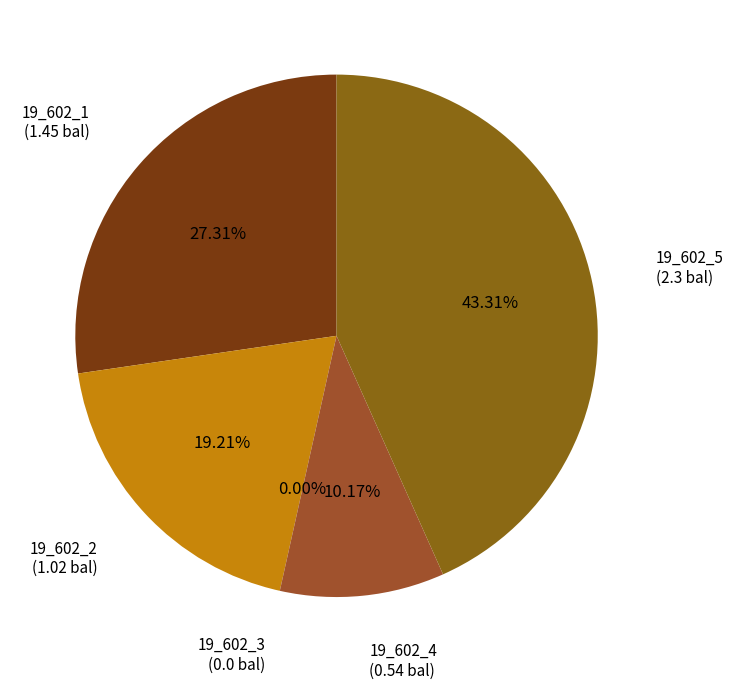

Between 19_602_5 and 19_602_2, which is larger?

19_602_5